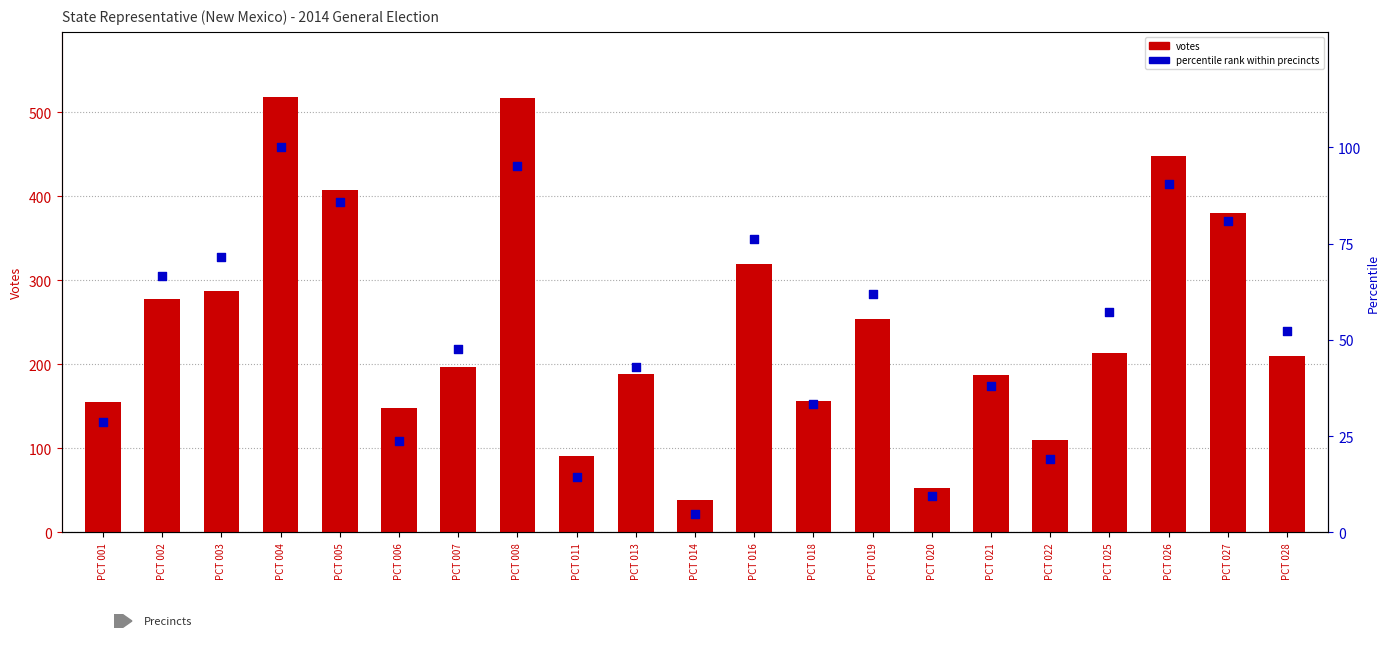

Which series reaches the maximum Y coordinate?

TOMAS E SALAZAR votes